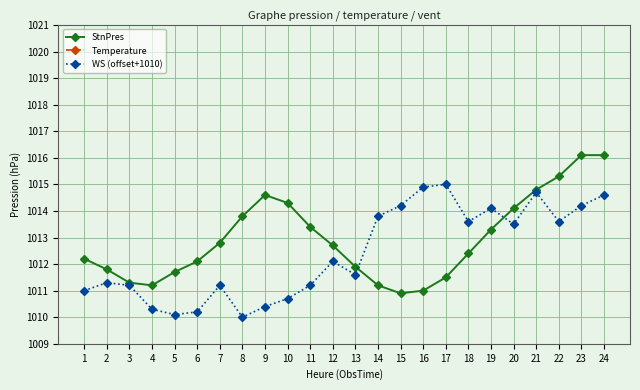

What is the value of the StnPres point at the 4th from the left?

1011.2